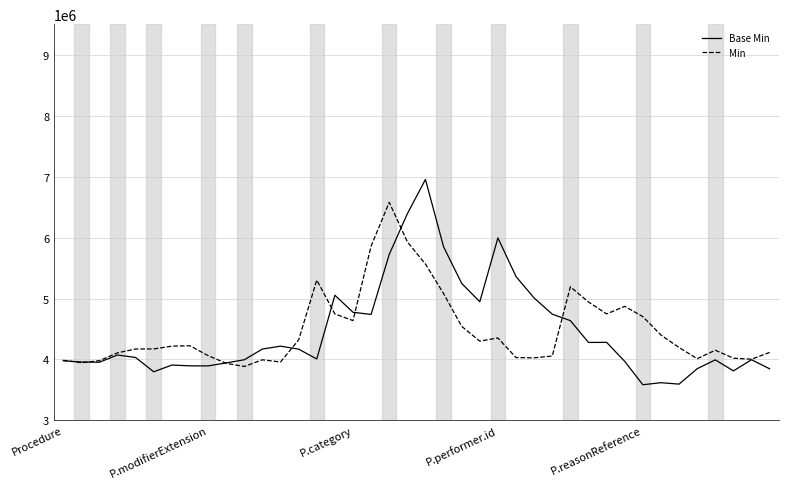

What is the maximum value for Base Min?

6953020.2